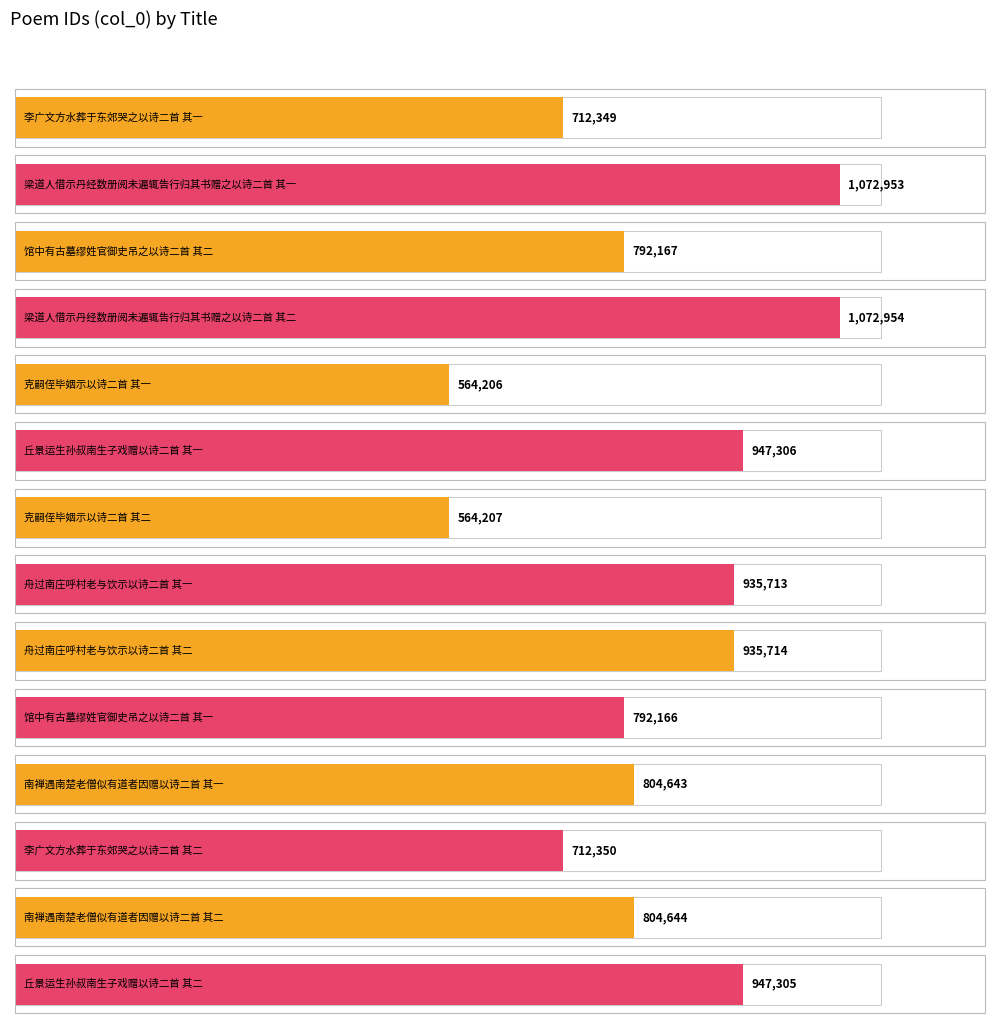

Which has a higher value, 南禅遇南楚老僧似有道者因赠以诗二首 其二 or 李广文方水葬于东郊哭之以诗二首 其二?

南禅遇南楚老僧似有道者因赠以诗二首 其二